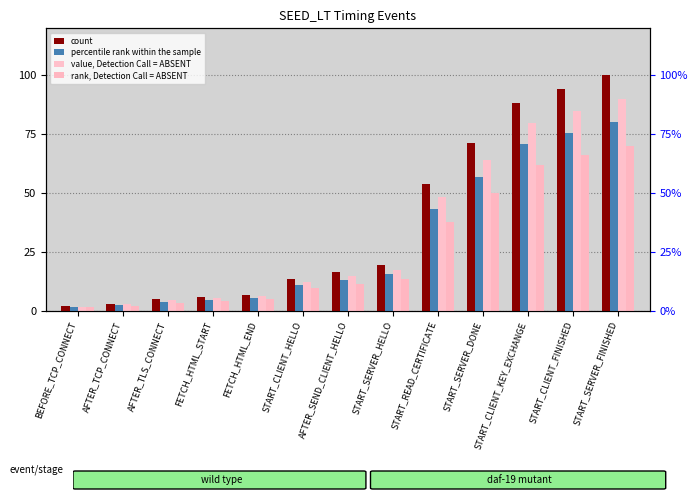

The value of percentile rank within the sample at START_SERVER_HELLO is 5.0. True or false?

False